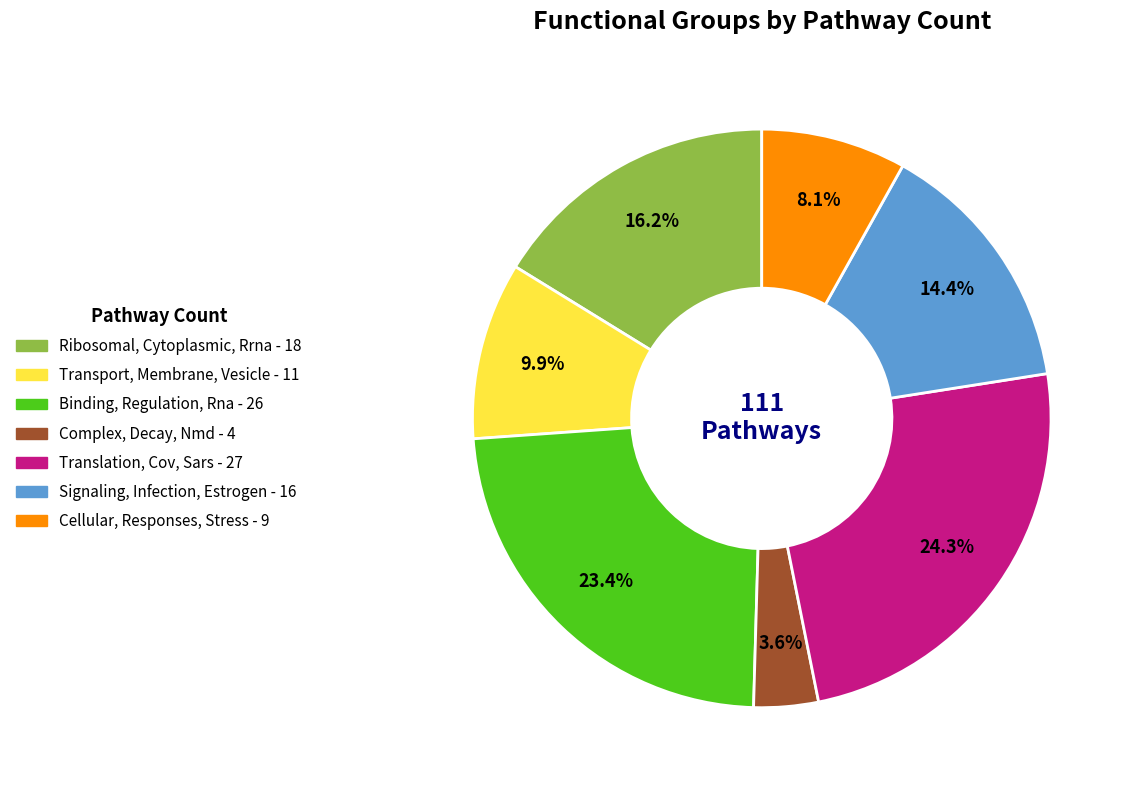

What percentage is the Cellular, Responses, Stress slice, to the nearest percent?

8%